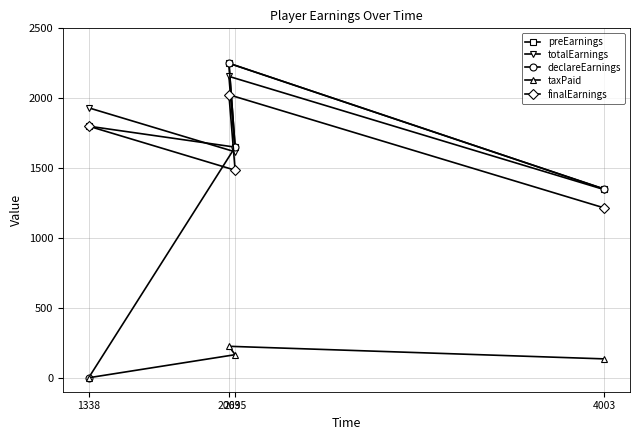

List the labels in order of taxPaid value, smallest first.

1338, 4003, 2095, 2063